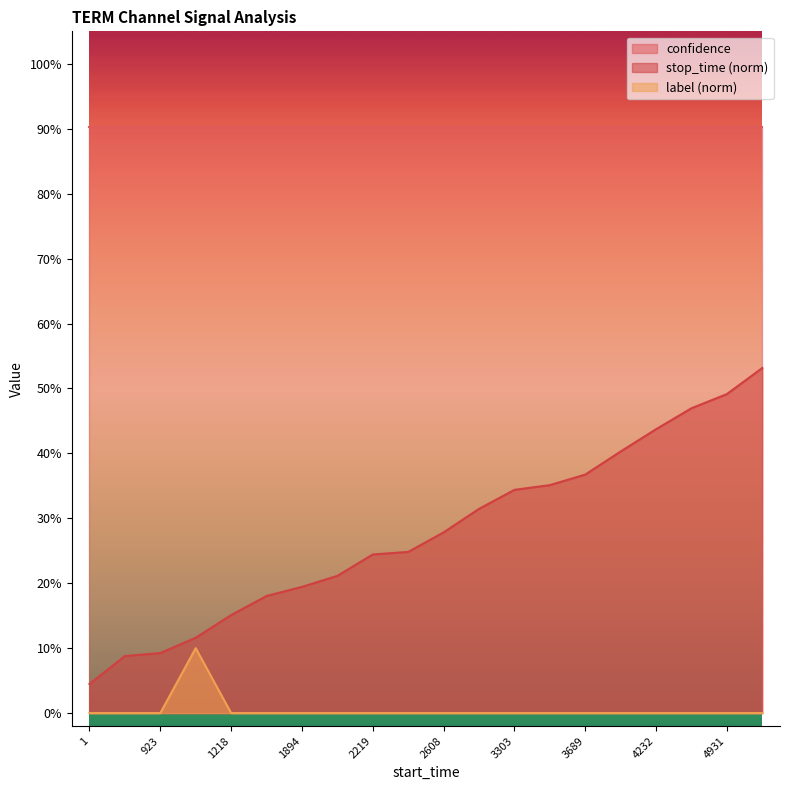

What is the sum of all label values?

0.1